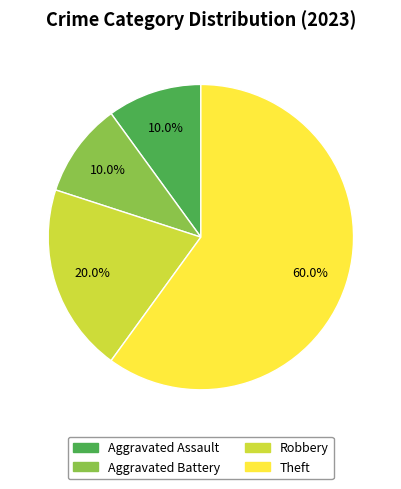

What percentage is the Aggravated Assault slice, to the nearest percent?

10%